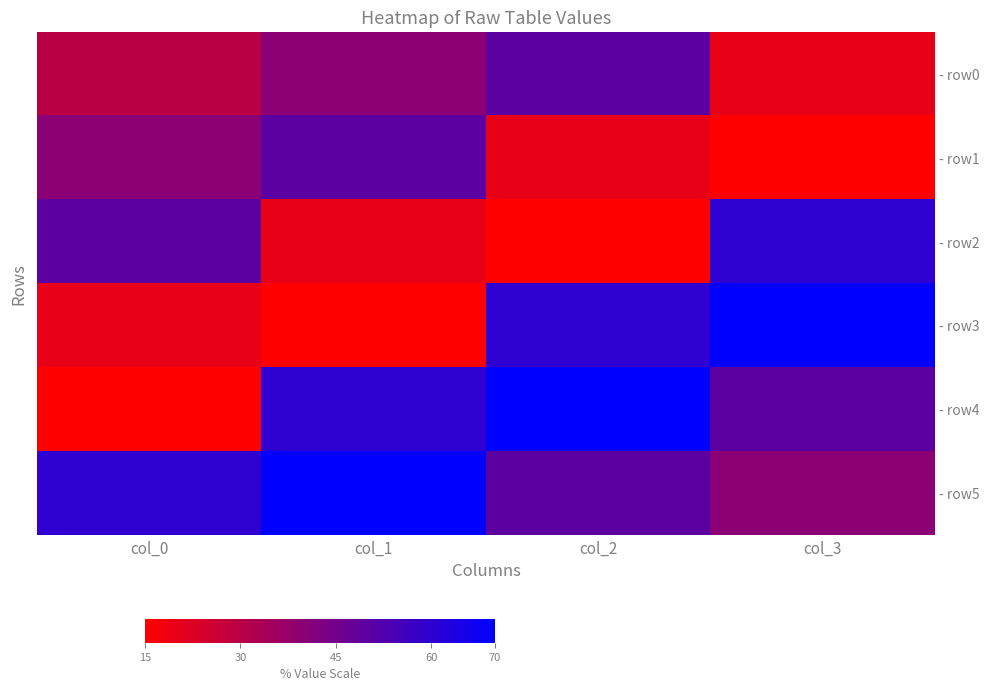

Between col_1 and col_2, which series saw the biggest shift?

- row3